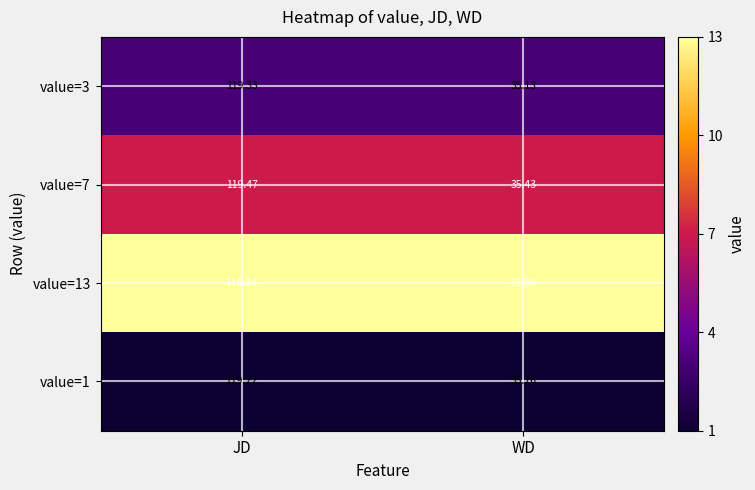

At which label does value=3 reach its peak?

JD